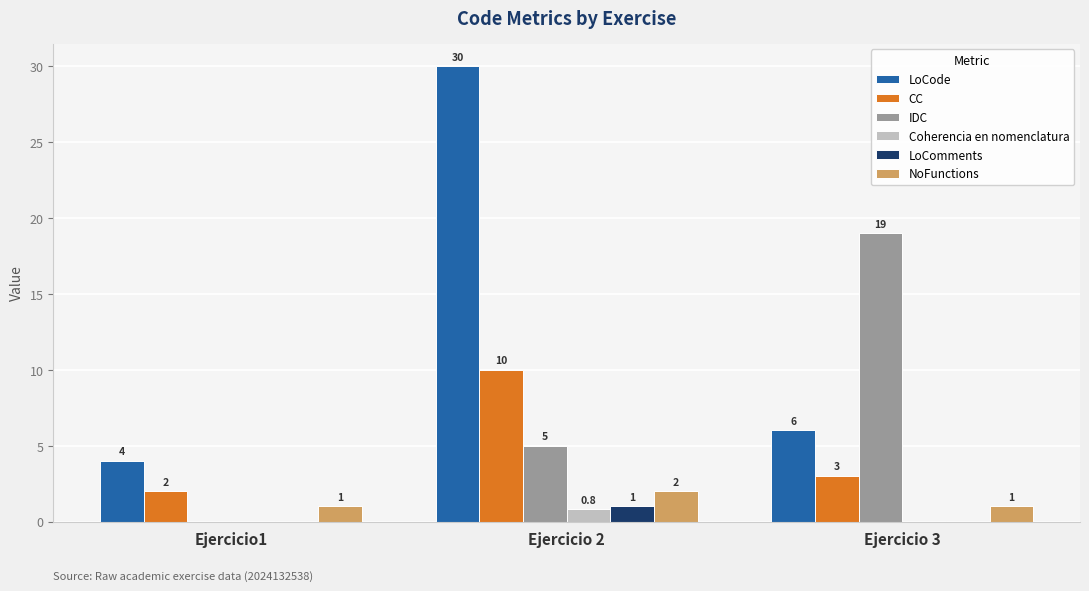

At which label is CC closest to 6?

Ejercicio 3